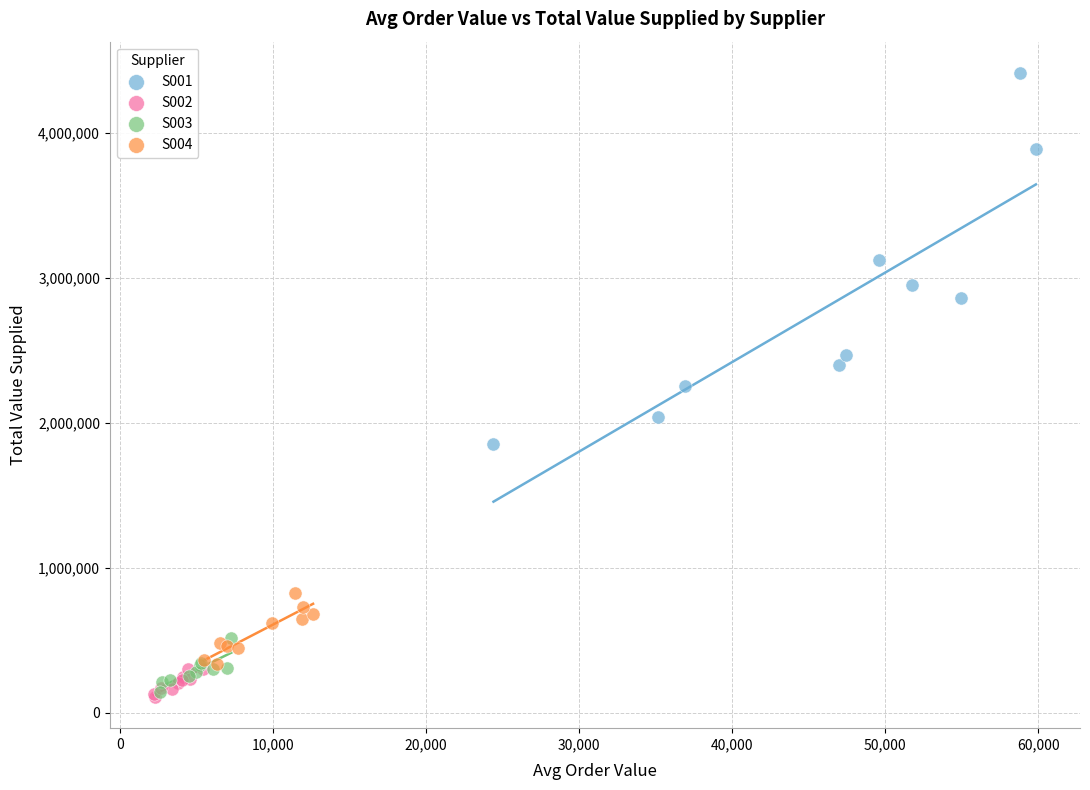

Which series reaches the maximum Y coordinate?

S001